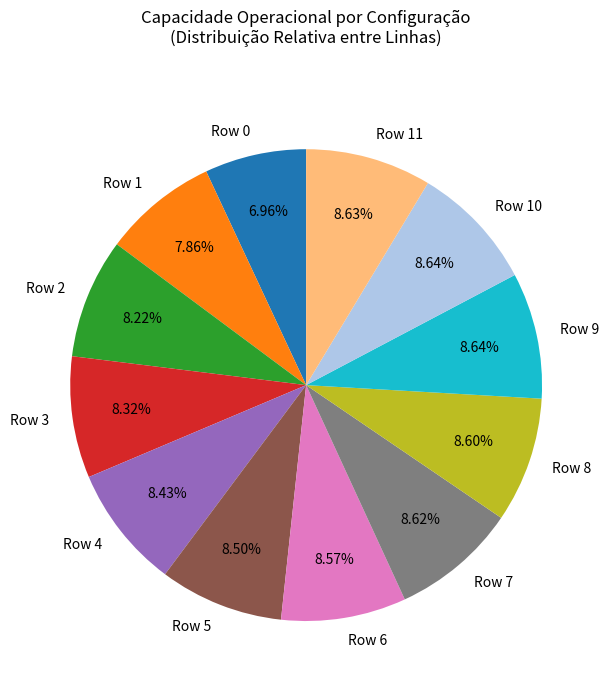

What is the ratio of the value at Row 3 to the value at Row 6?

1.0